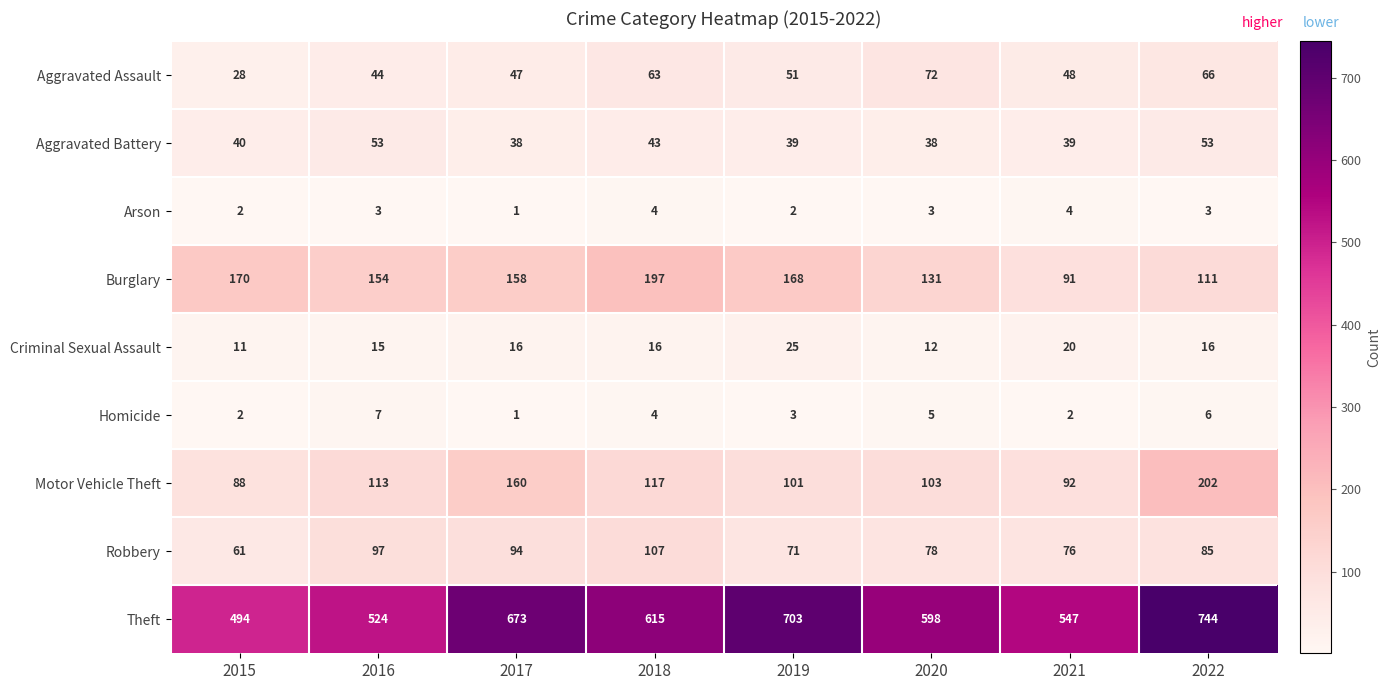

Where does the Homicide series first go above 4?

2016